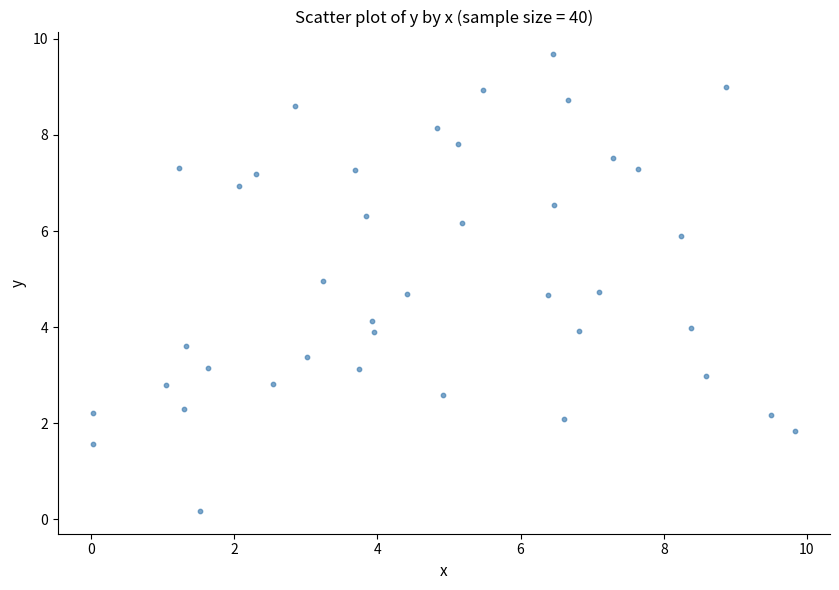

What is the range of Y values (max minus min)?

9.5